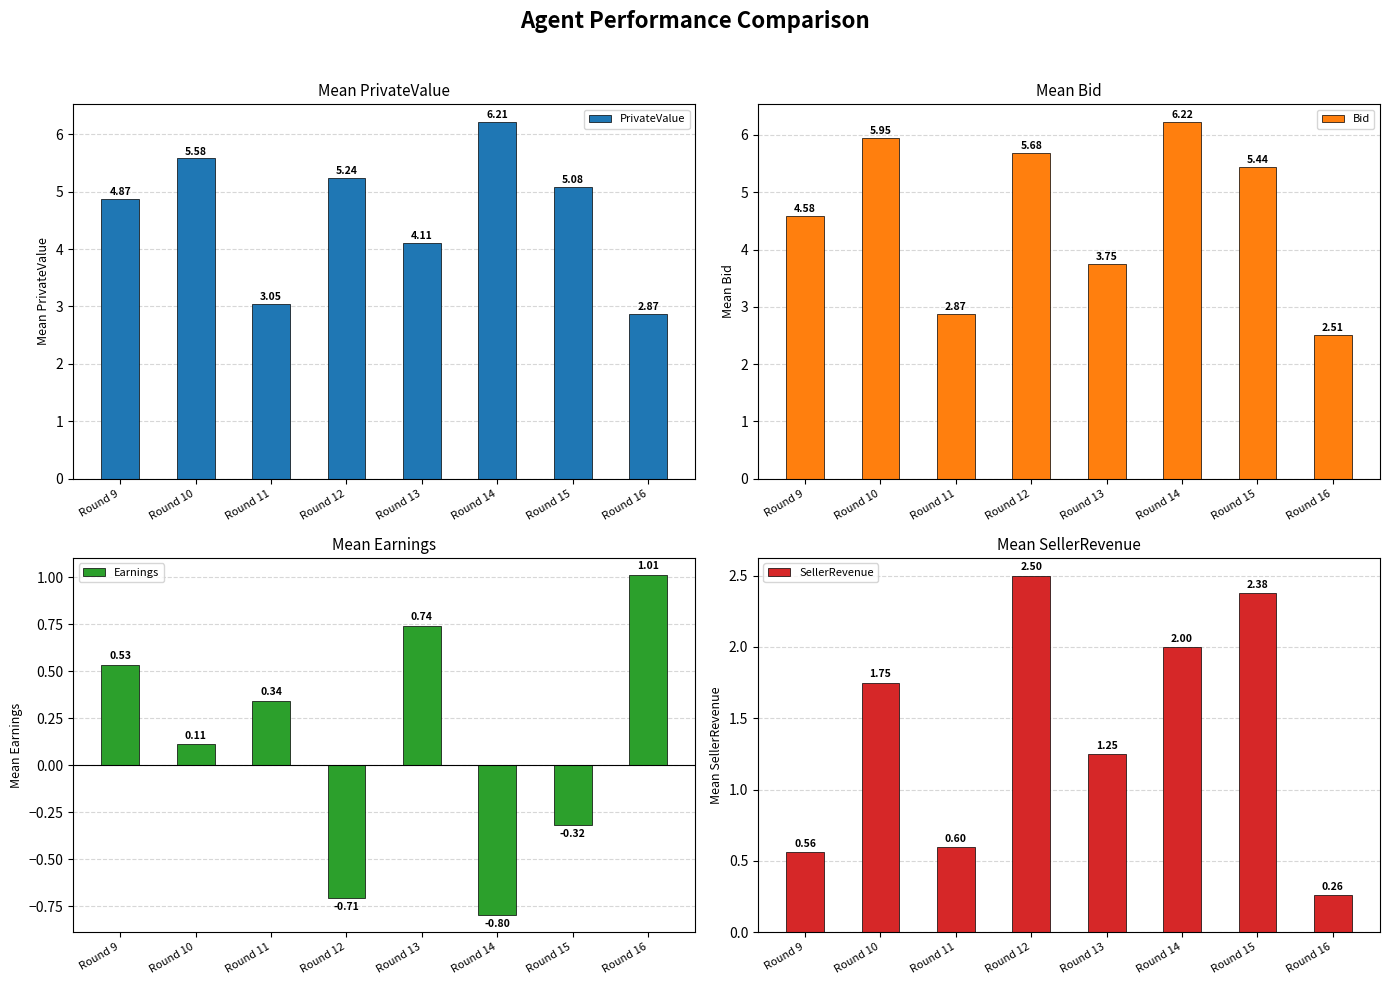

What is the average value of the SellerRevenue series?

1.4